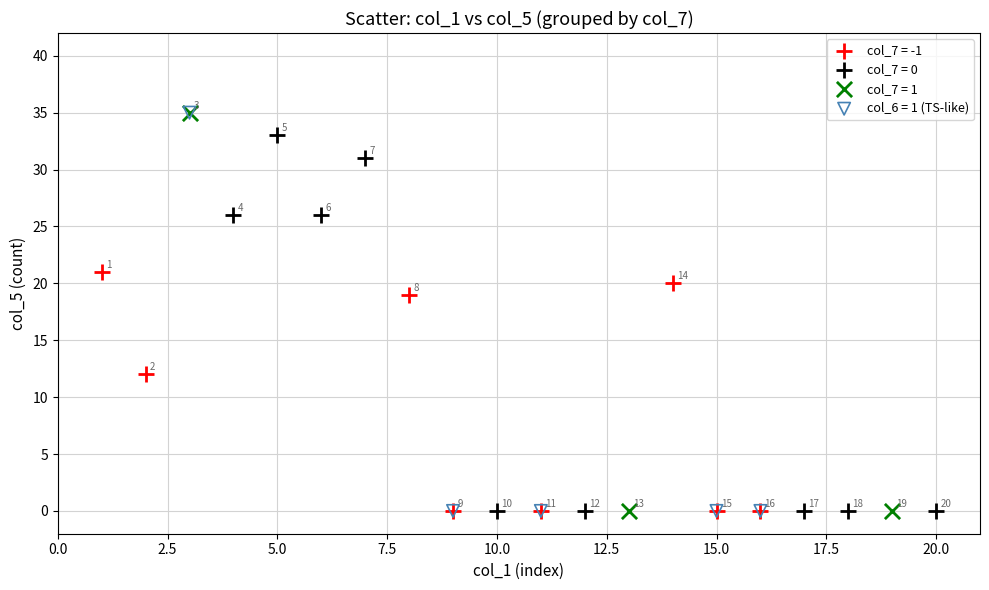

What are all the series names shown in the legend?

col_7 = -1, col_7 = 0, col_7 = 1, col_6 = 1 (TS-like)